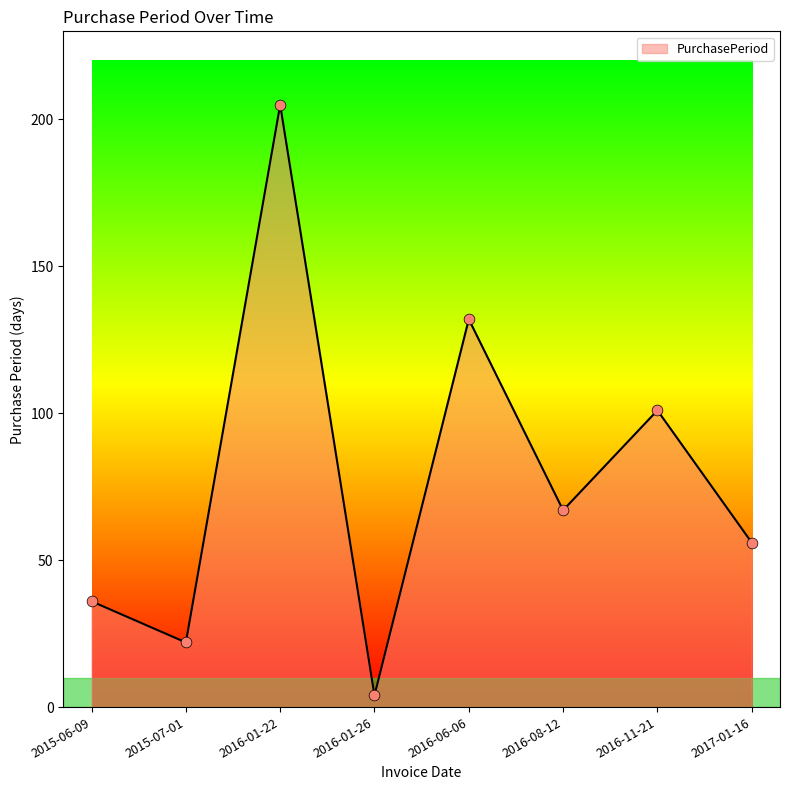

What is the ratio of the value at 2016-06-06 to the value at 2015-07-01?

6.0